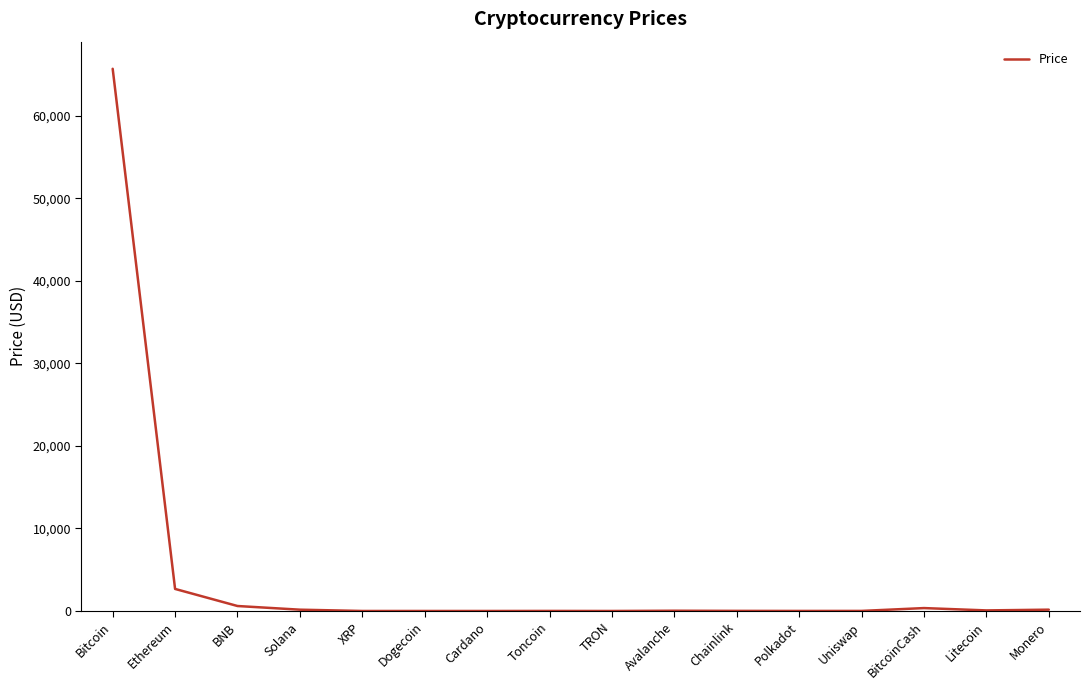

What is the difference between the maximum and minimum values?

65674.3